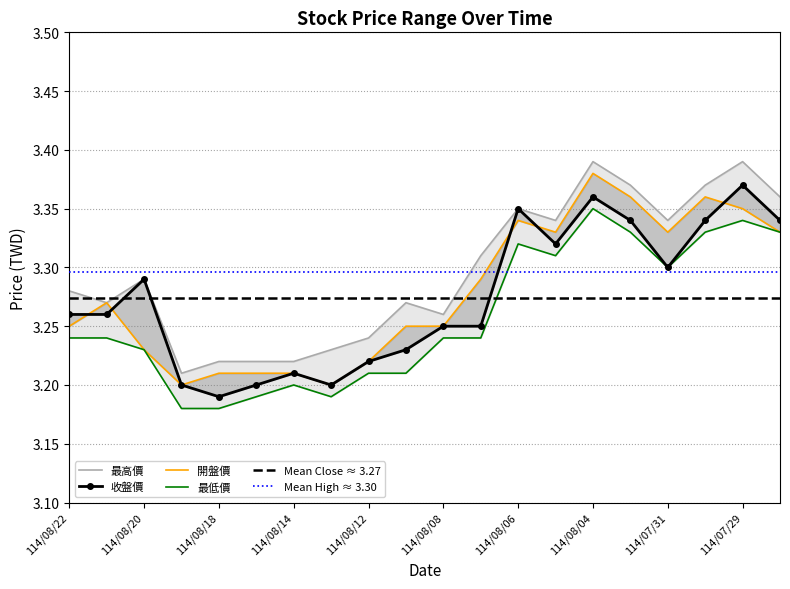

What is the value of the 最低價 point at the 8th from the left?

3.2